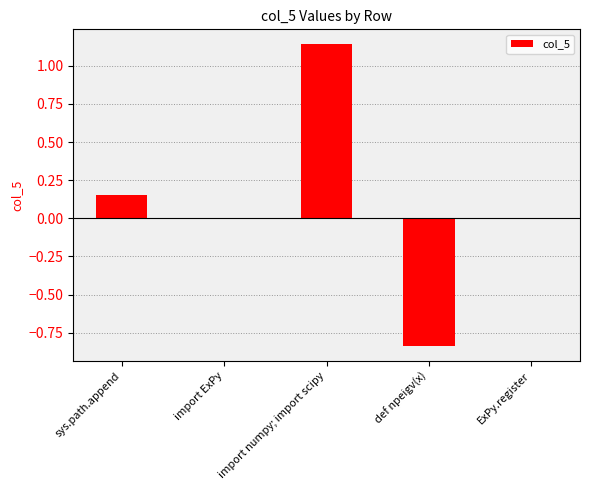

How many series are shown in this chart?

1